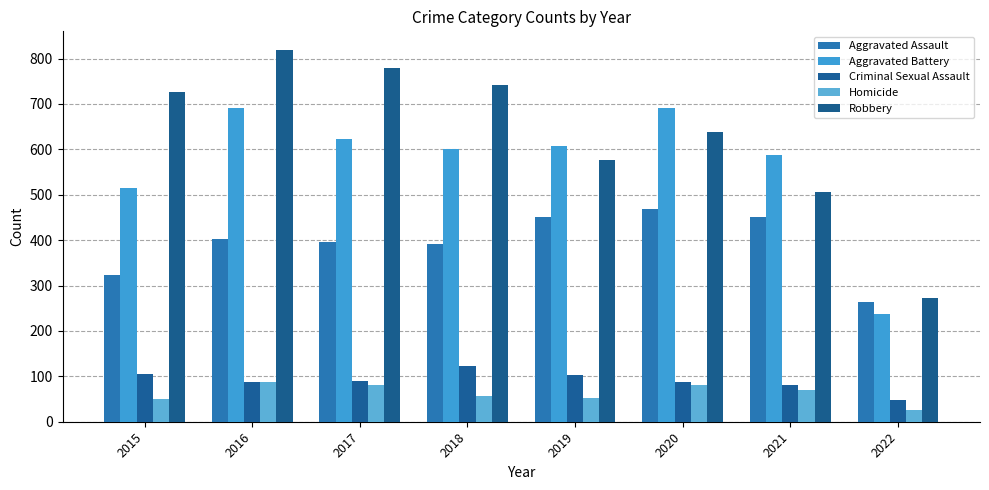

List the series in order of their peak value, lowest first.

Homicide, Criminal Sexual Assault, Aggravated Assault, Aggravated Battery, Robbery